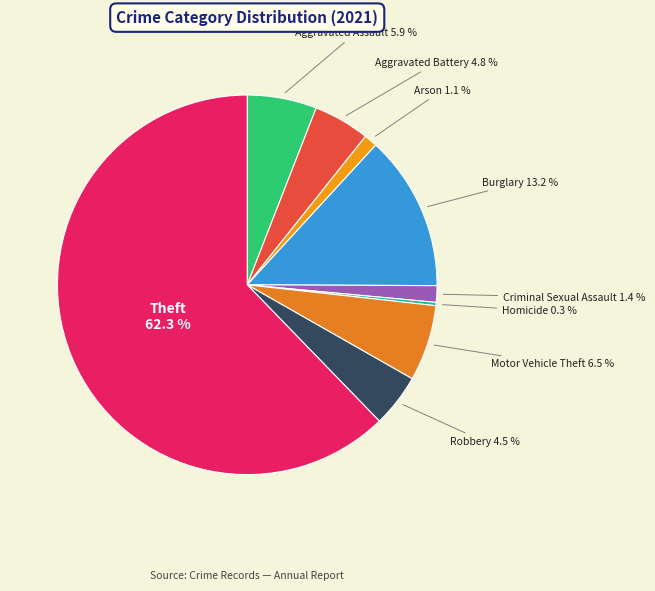

Which has a higher value, Robbery or Motor Vehicle Theft?

Motor Vehicle Theft